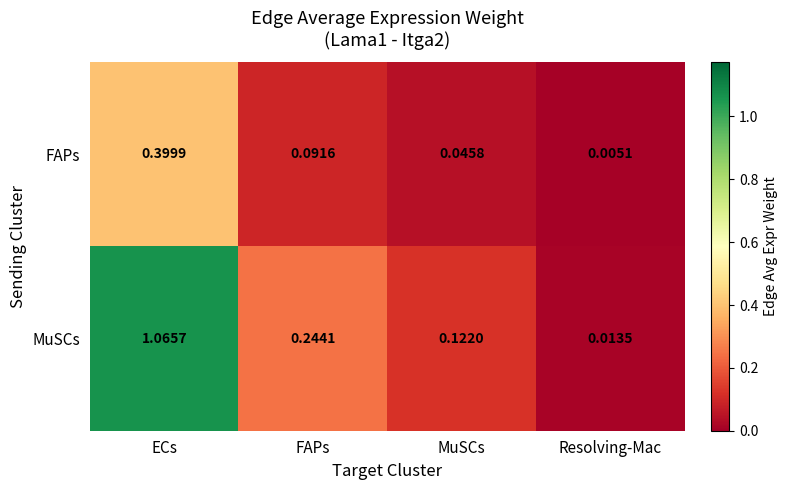

Rank the series by their average value, from highest to lowest.

MuSCs, FAPs